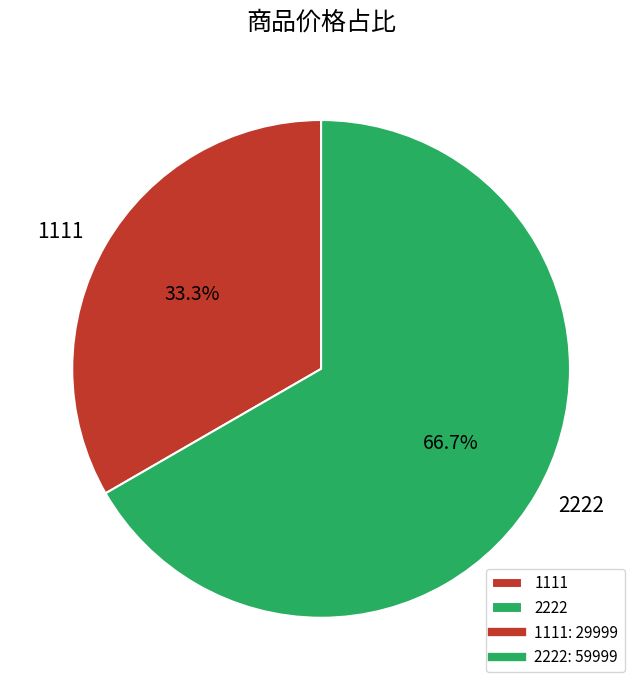

Count the number of slices in the pie.

2